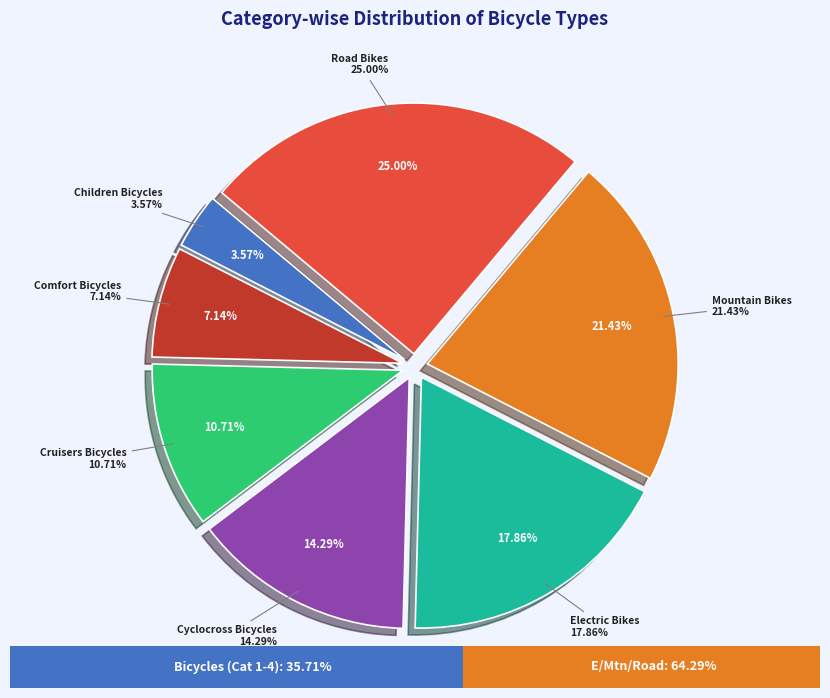

Combined, do Comfort Bicycles and Cruisers Bicycles account for over 50%?

No